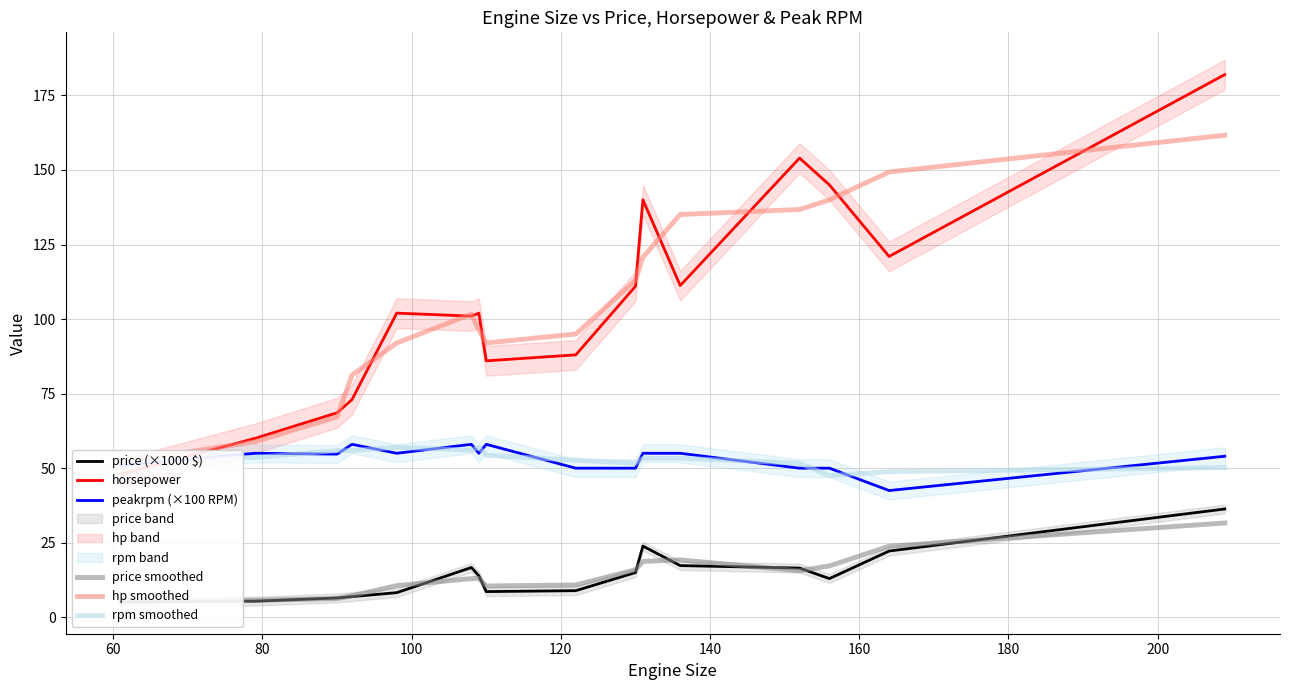

Is this an area chart (filled region under the line)?

No